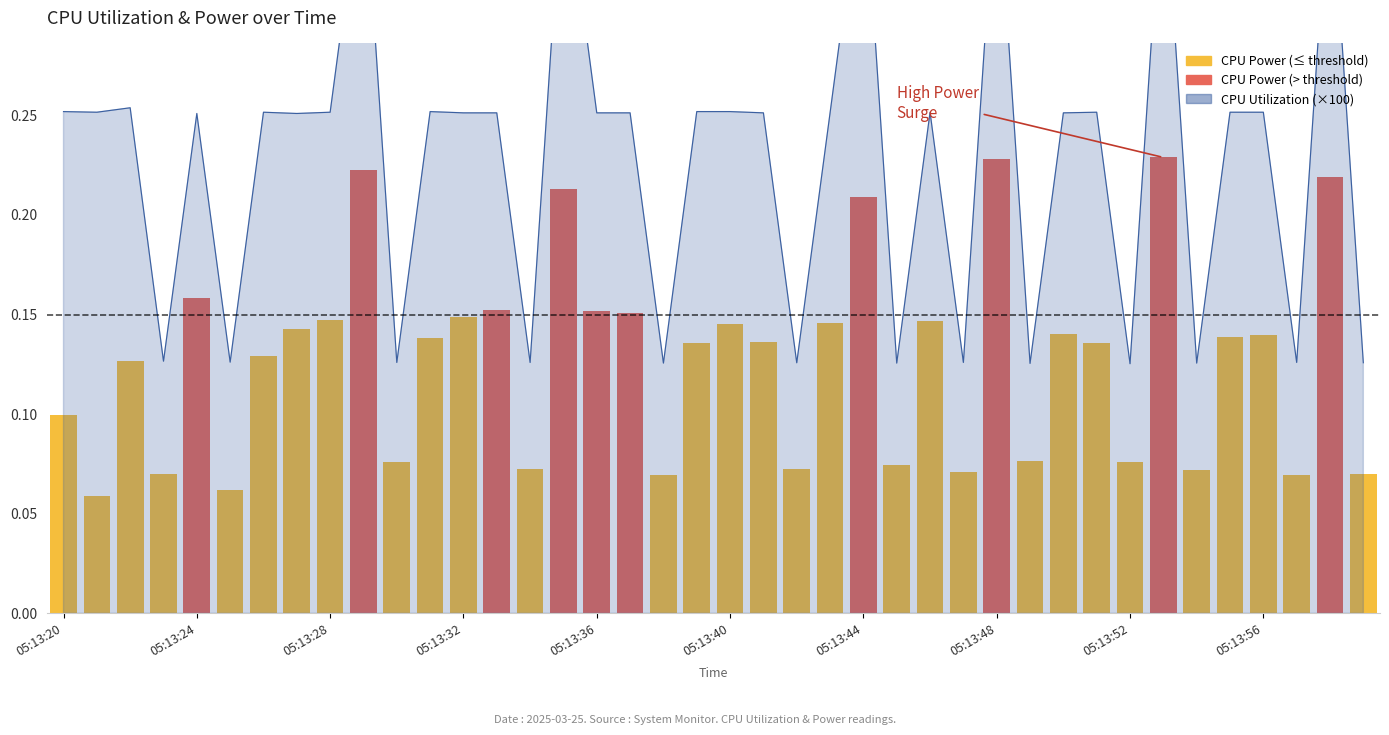

Reading right to left, what are all the values shown in this chart?

0.1	0.2	0.1	0.1	0.1	0.1	0.2	0.1	0.1	0.1	0.1	0.2	0.1	0.1	0.1	0.2	0.1	0.1	0.1	0.1	0.1	0.1	0.2	0.2	0.2	0.1	0.2	0.1	0.1	0.1	0.2	0.1	0.1	0.1	0.1	0.2	0.1	0.1	0.1	0.1